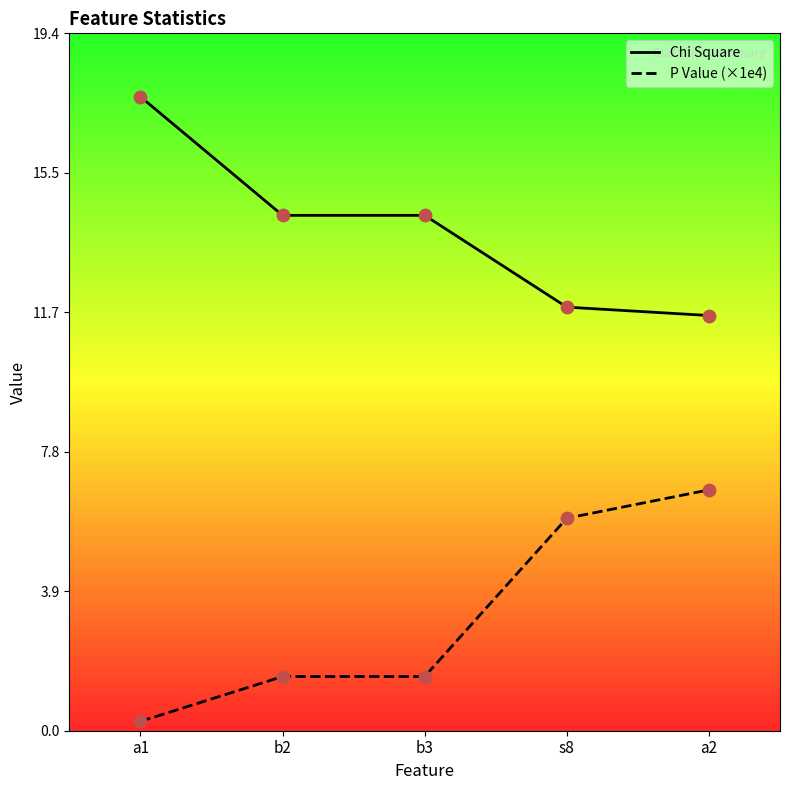

Is the value of Chi Square at b3 greater than the value of P Value (×1e4) at b3?

Yes